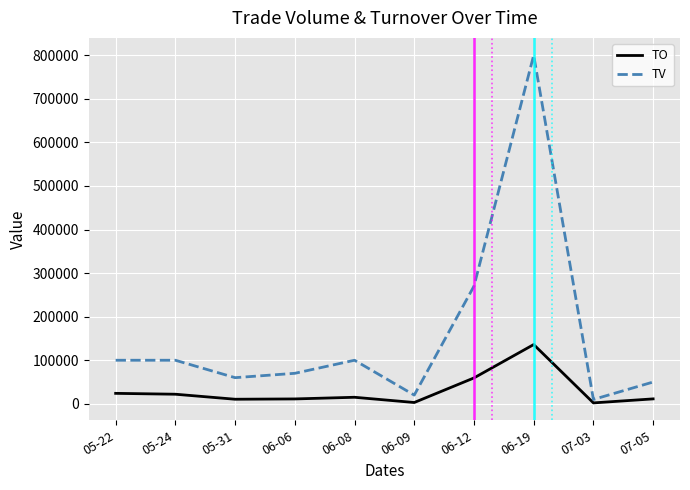

At which label is TV closest to 405000?

06-12